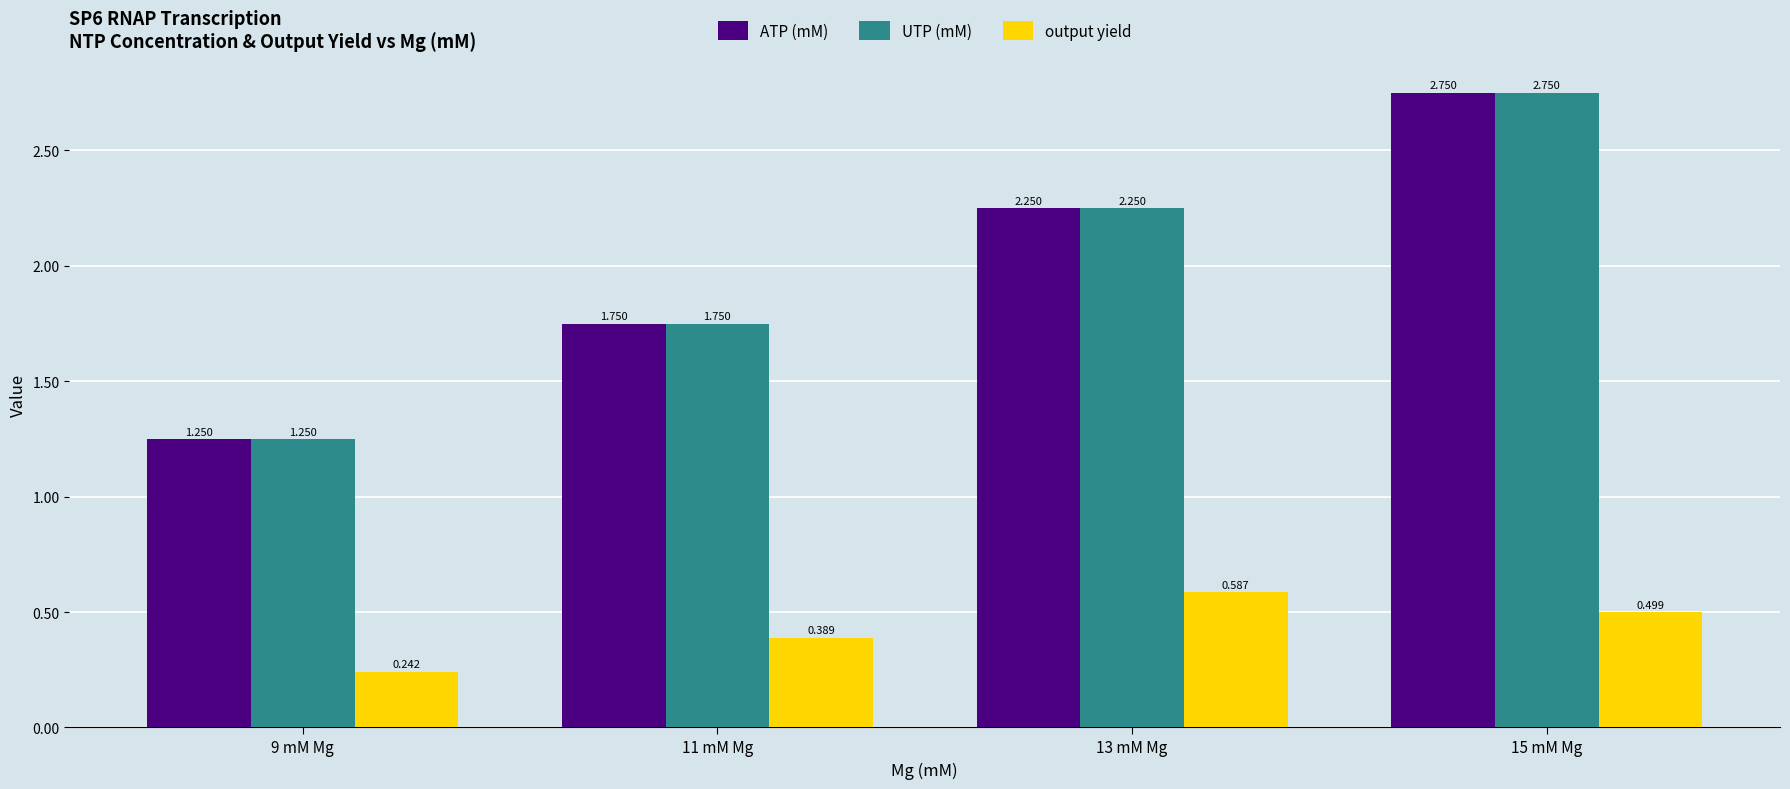

Which series has the largest range (max minus min)?

ATP (mM)